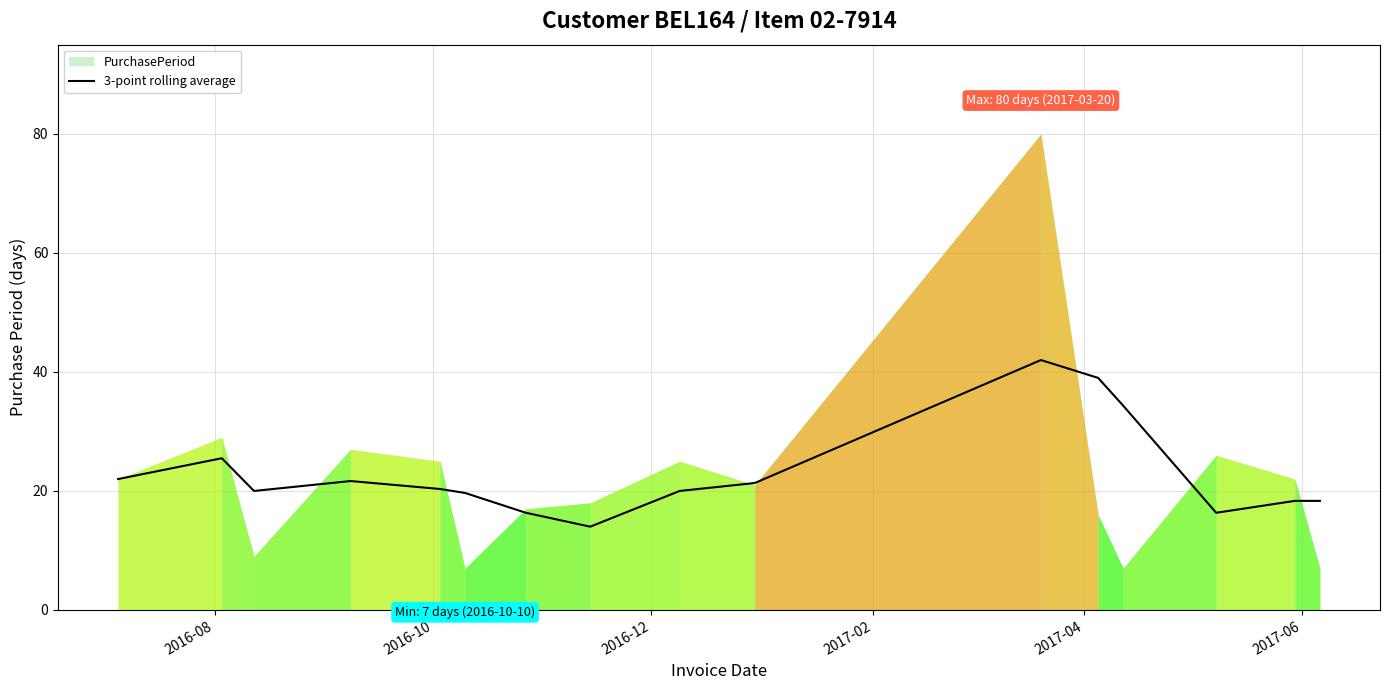

What is the highest value of the 3-point rolling average series?

42.0